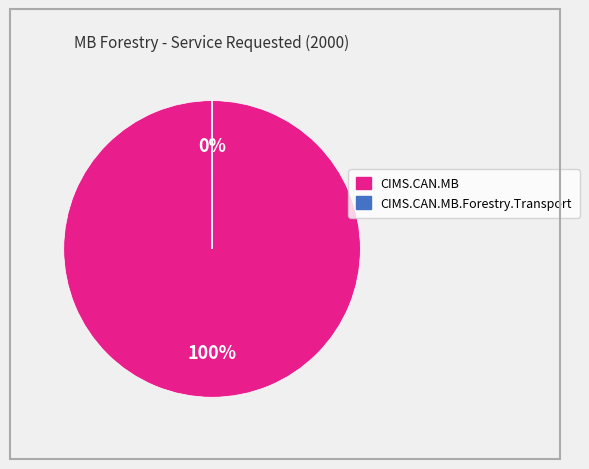

Is there a majority slice in this chart?

Yes